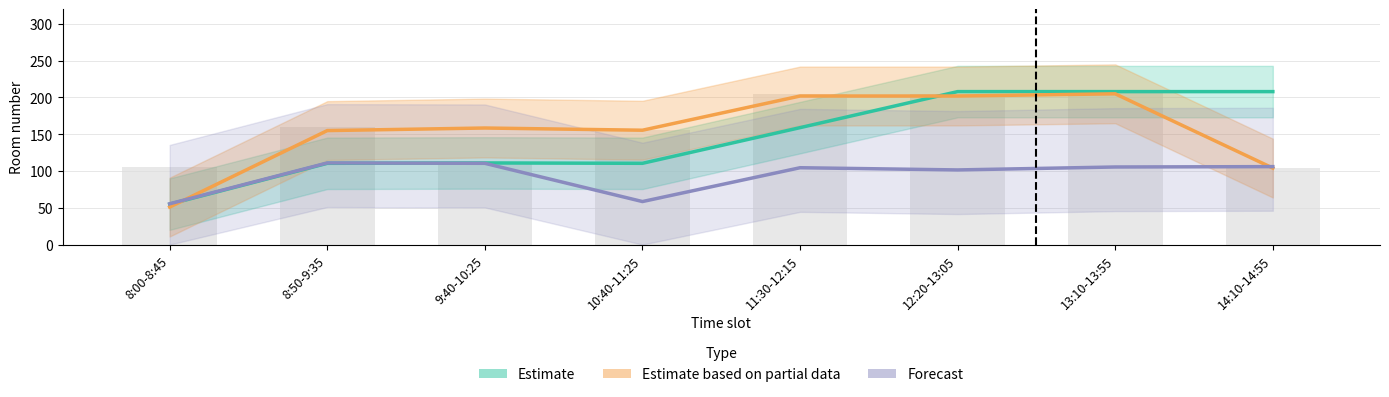

How many values in the Estimate series are below 159?

4